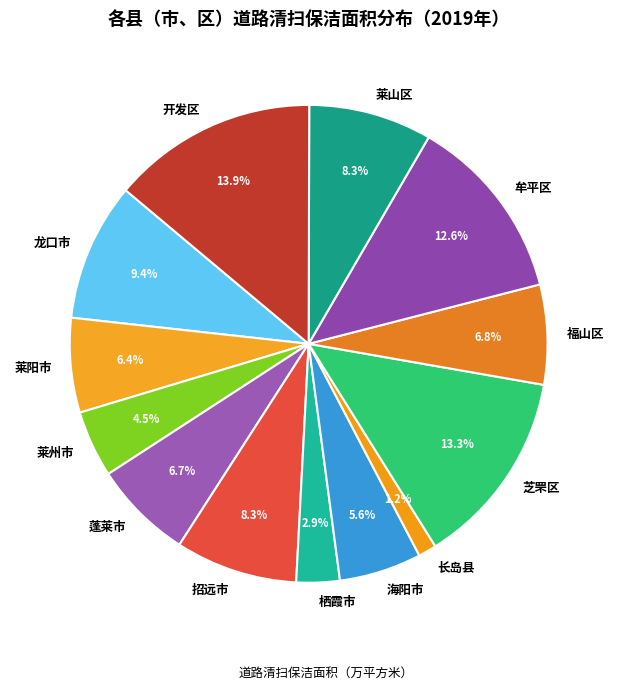

To the nearest percent, what is the combined percentage of 牟平区 and 福山区?

19%